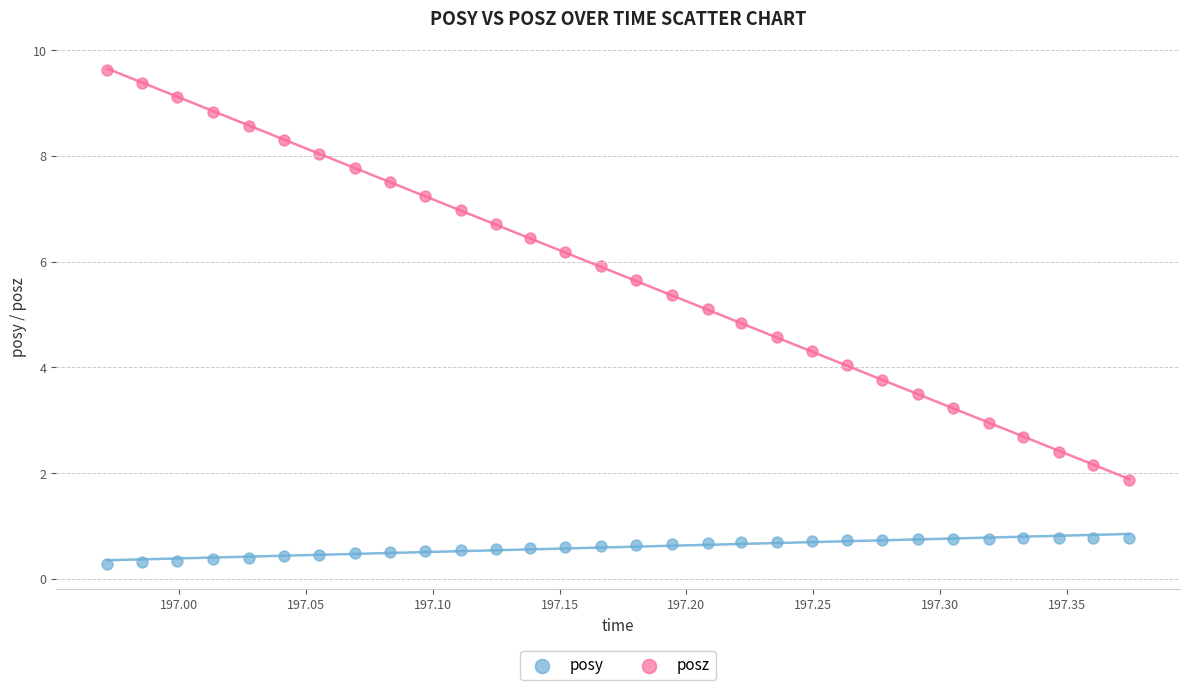

Which series contains the highest Y value?

posz